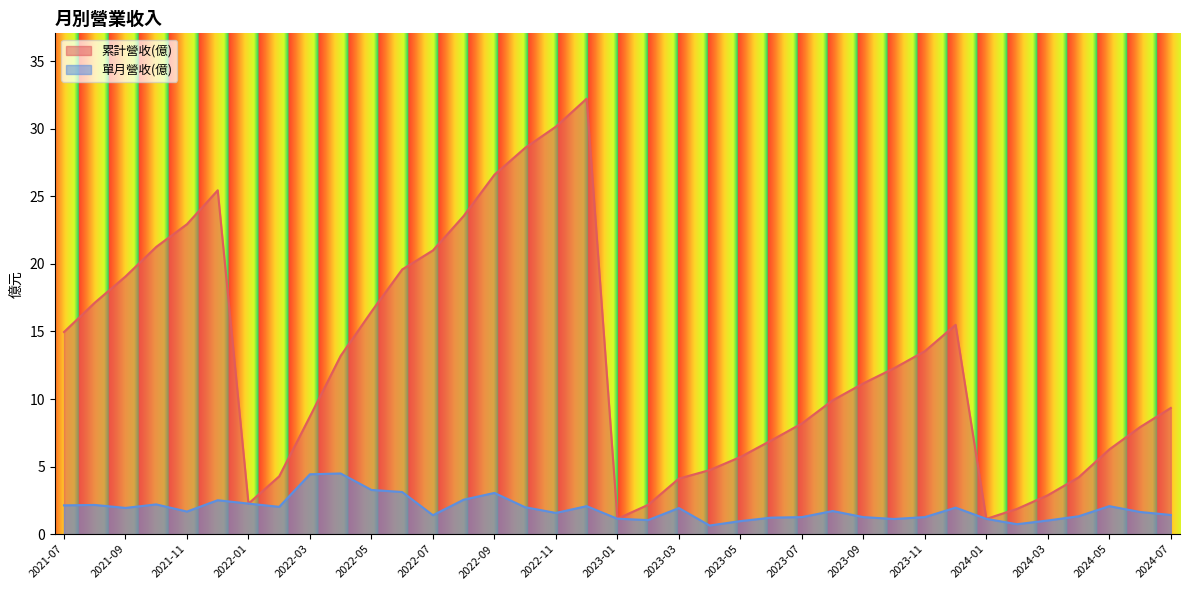

How many lines are shown in the chart?

2